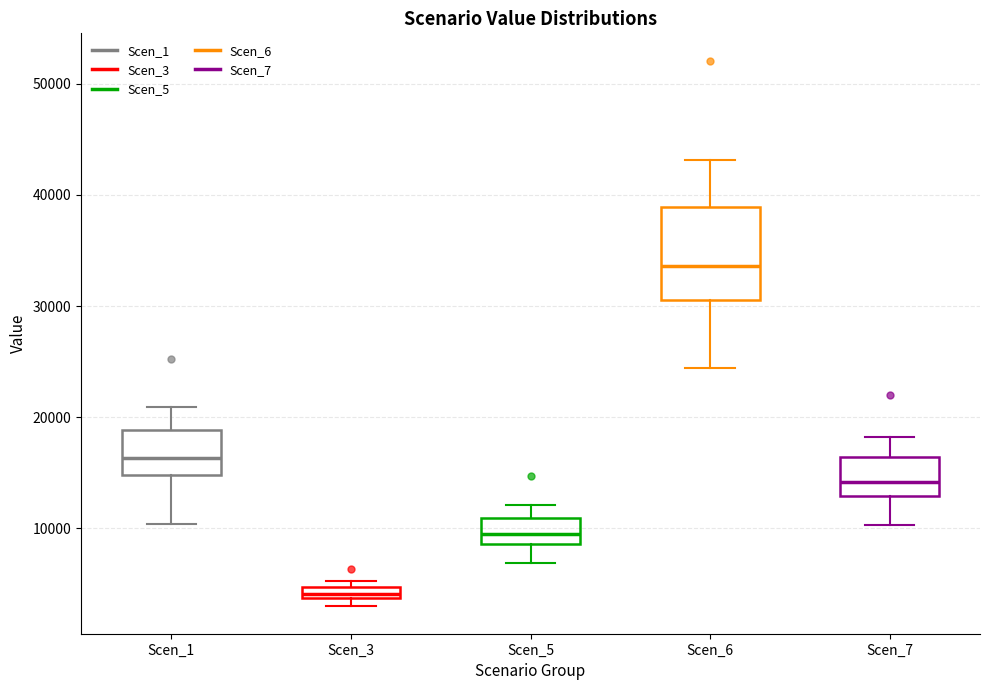

Where does the upper whisker of the box for Scen_6 end on the y-axis? The values are not printed on the chart, so give them approximately, as read against the axis.

43000